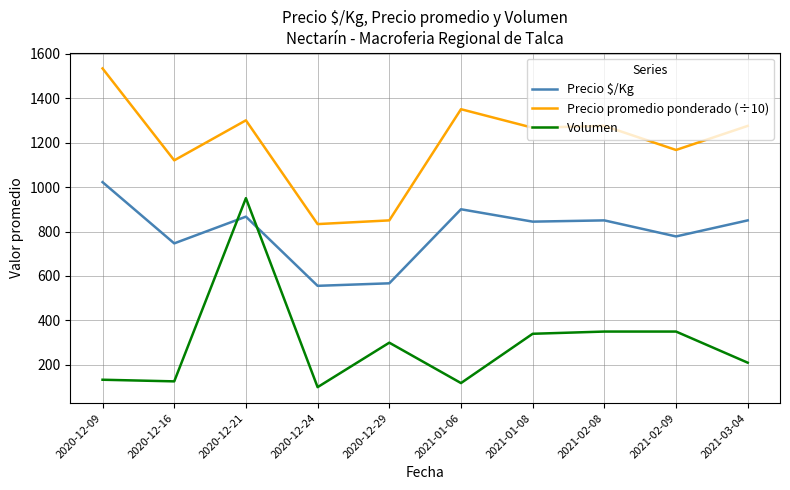

True or false: Volumen has a value of 360.0 at 2020-12-21.

False